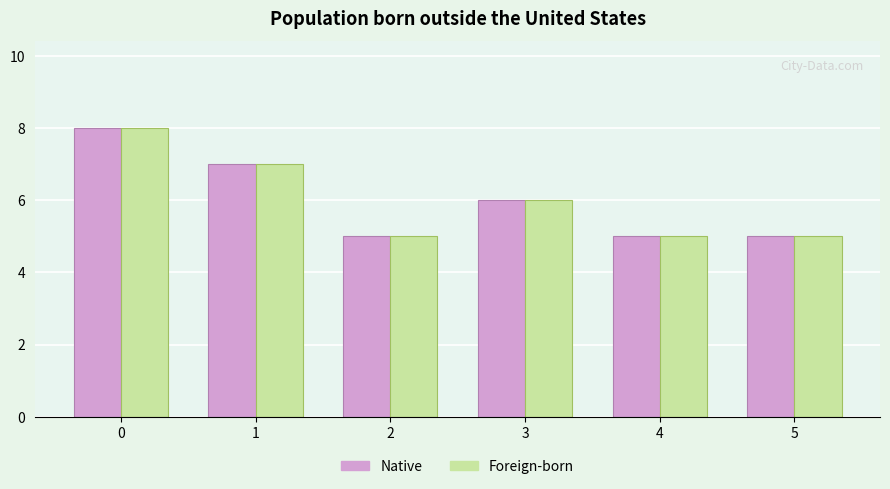

The value of Foreign-born at 5 is 7. True or false?

False